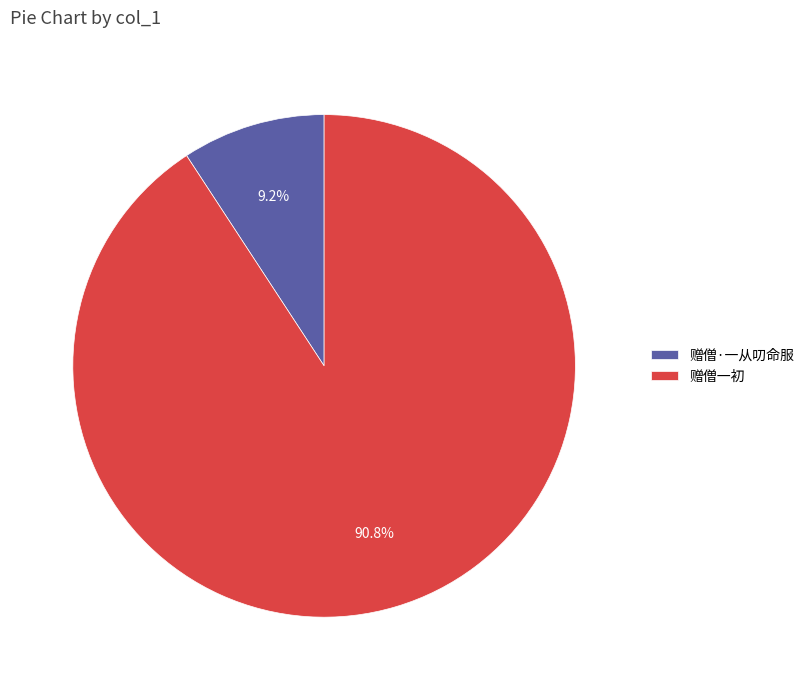

What percentage is the 赠僧·一从叨命服 slice, to the nearest percent?

9%